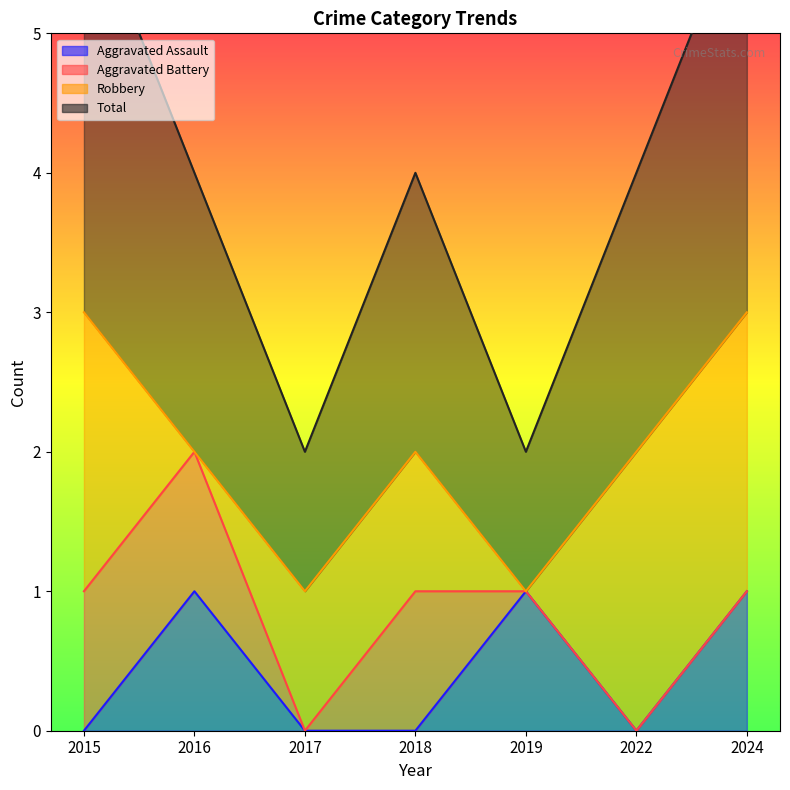

At which category does Total reach its first local valley?

2017